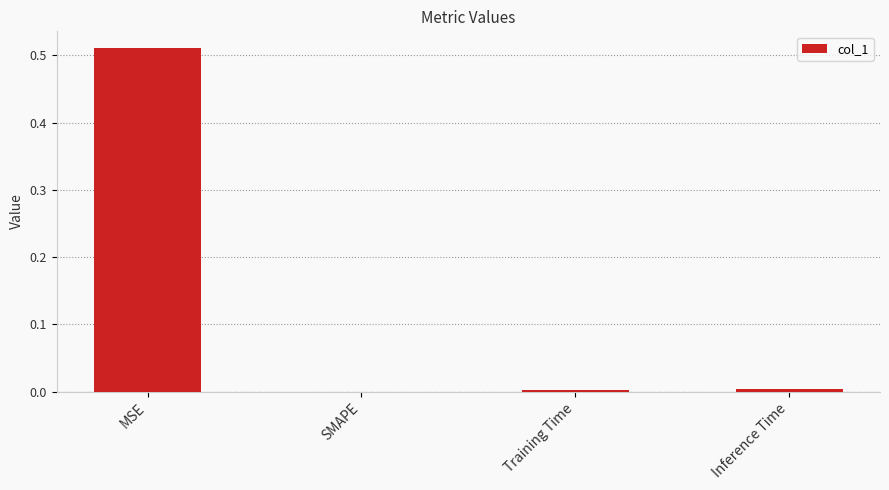

How many distinct data groups are displayed?

1